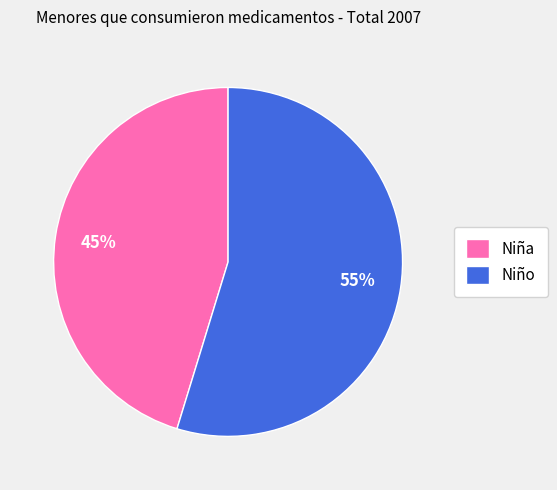

Is the sum of Niño and Niña greater than half?

Yes